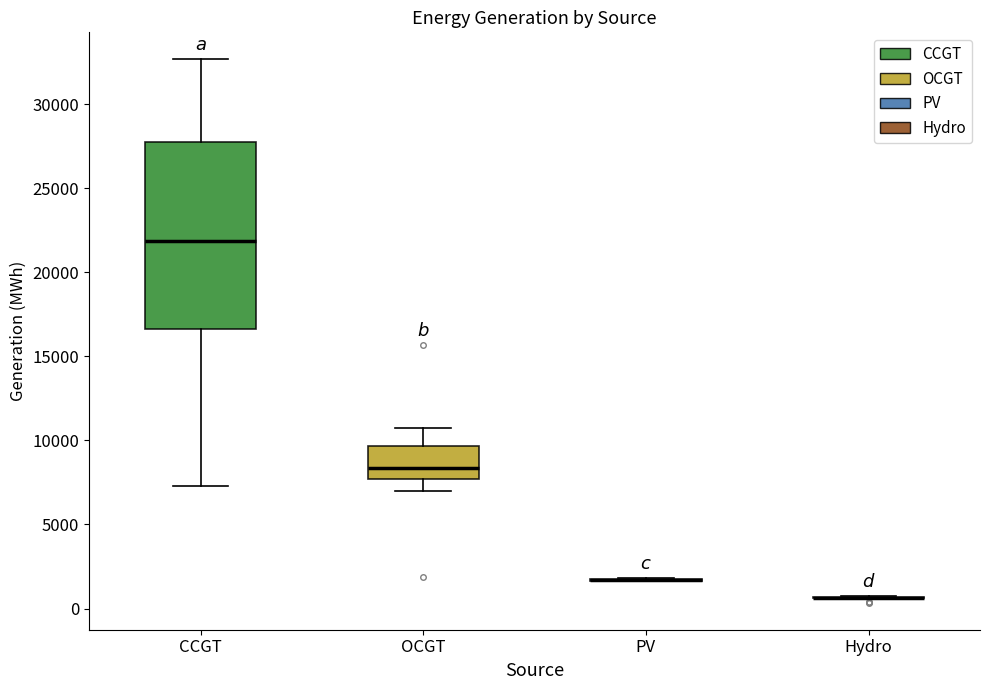

Reading left to right, transcribe this box plot: for each box, give where its median line is, the range the box spans, and where its two whiskers end, as read against the y-axis. The values are not printed on the chart, so give them approximately, as read against the axis.

CCGT: median 22000, box 16500 to 28000, whiskers 7500 to 32500
OCGT: median 8500, box 7500 to 9500, whiskers 7000 to 11000
PV: box collapsed to a line at 1500, whiskers 1500 to 2000
Hydro: box collapsed to a line at 500, whiskers 500 to 500